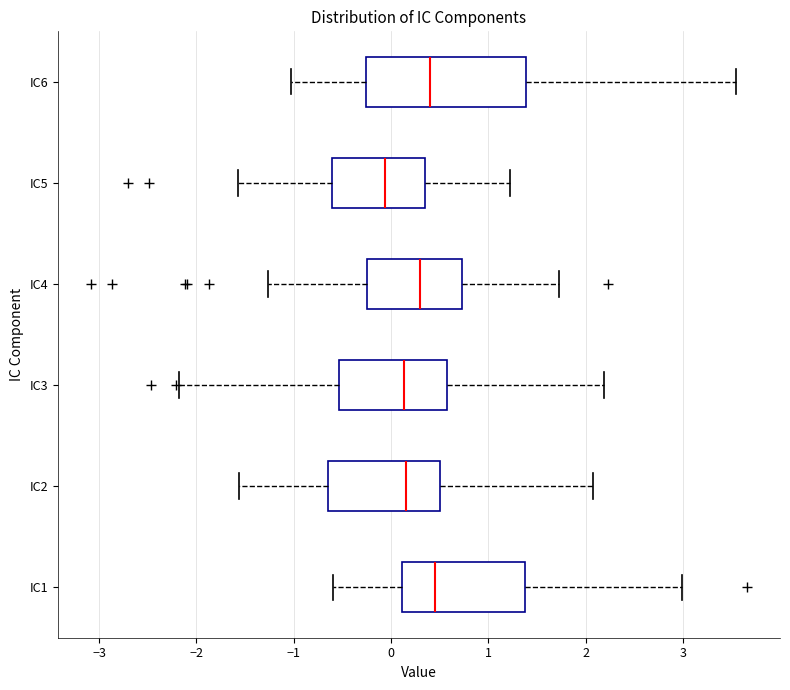

Where is the right edge of the box for IC1 on the x-axis? The values are not printed on the chart, so give them approximately, as read against the axis.

1.4